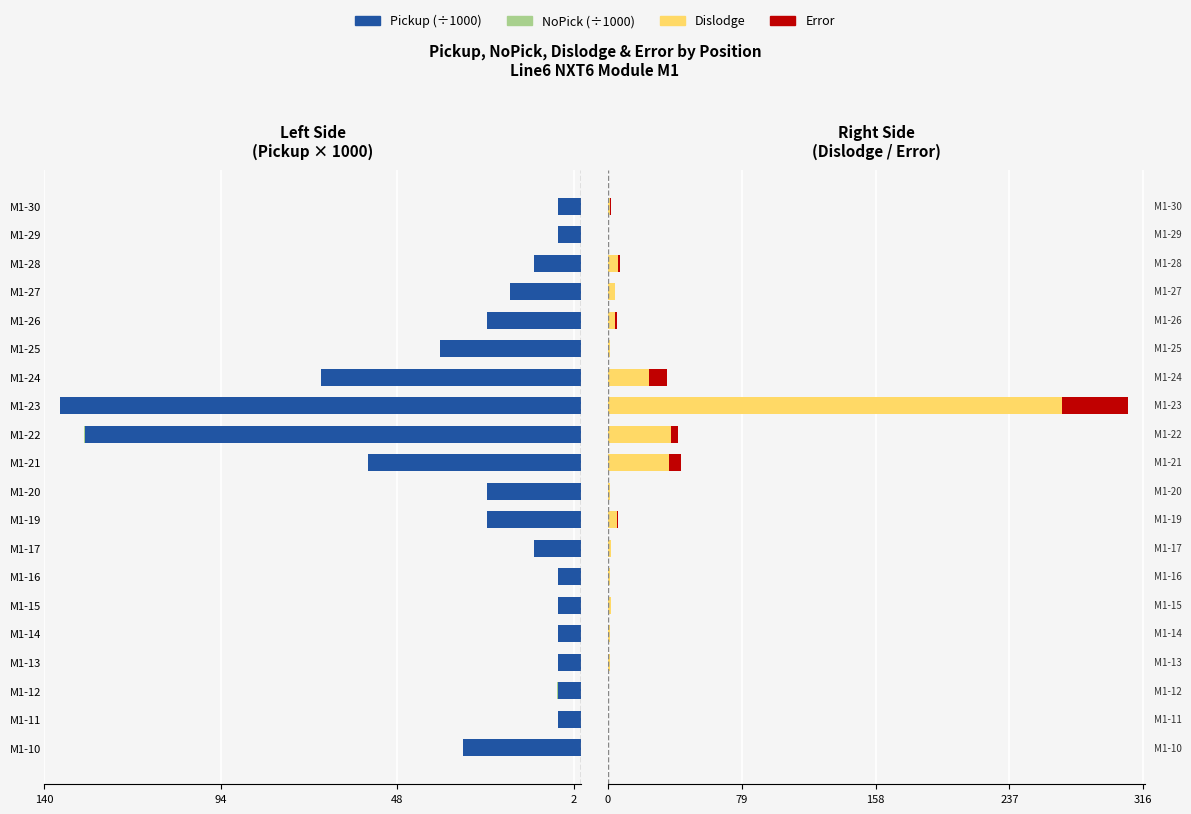

Which series has the largest range (max minus min)?

Dislodge